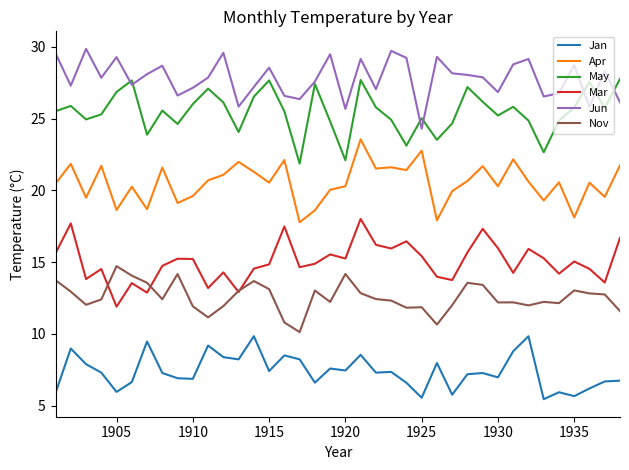

What is the minimum value for Apr?

17.8